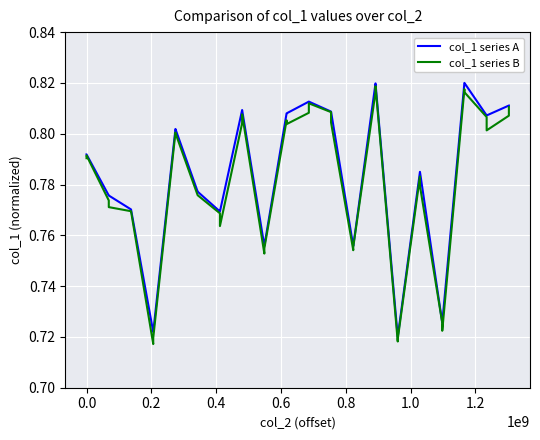

List the series in order of their peak value, highest first.

col_1 series A, col_1 series B